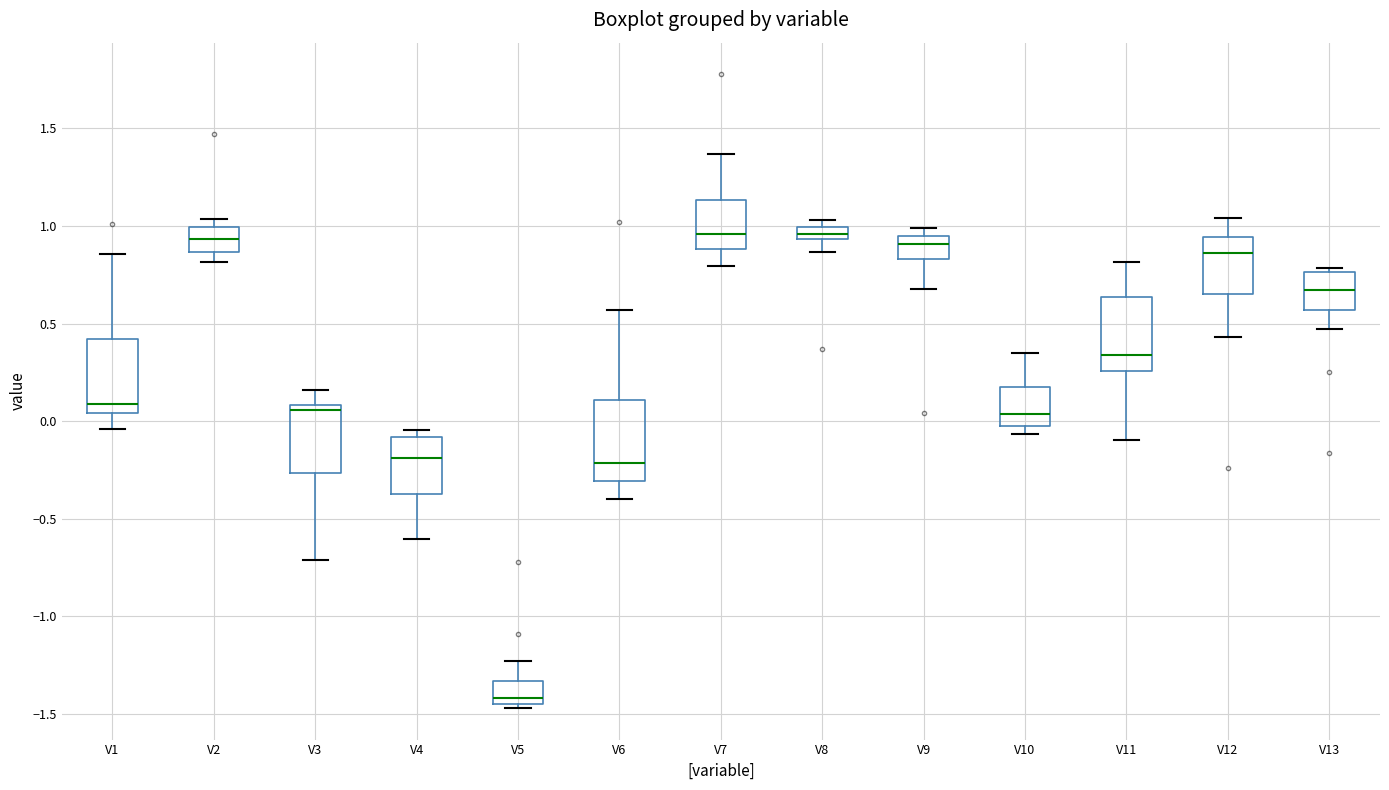

Which box has the lowest median line?

V5